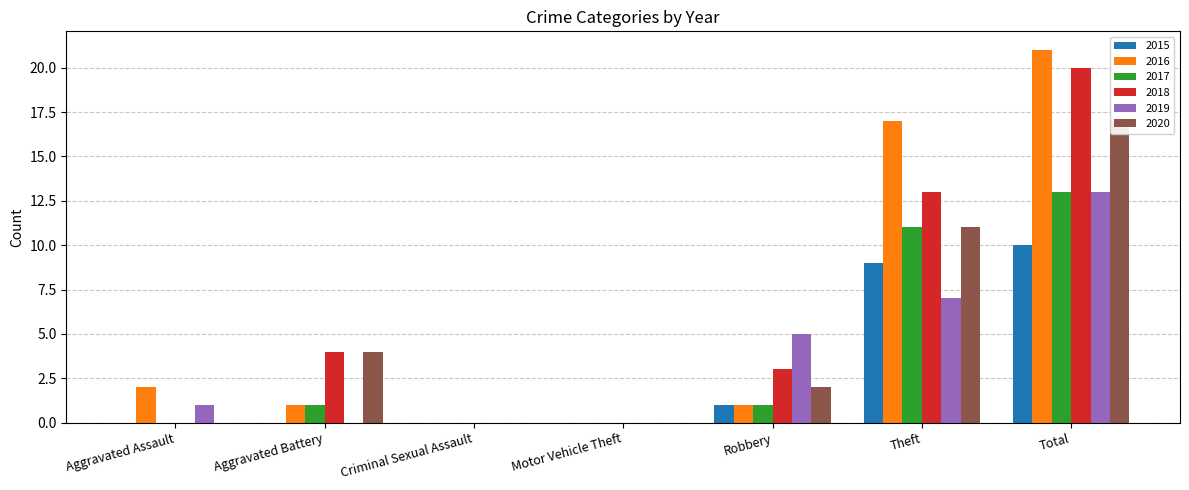

What is the label of the 2nd bar from the right?

Theft